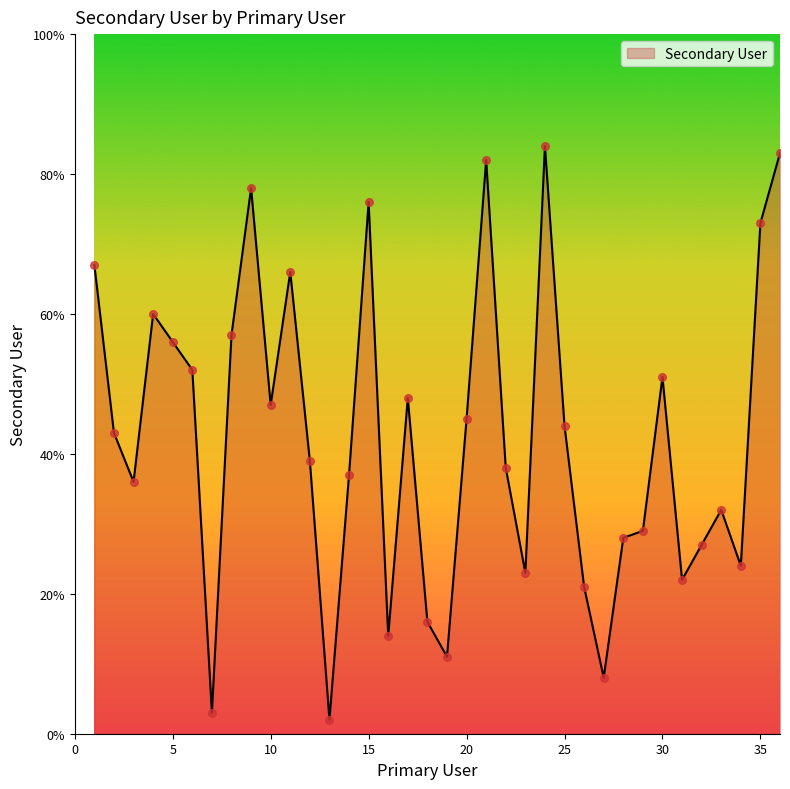

What is the maximum value shown in the chart?

84